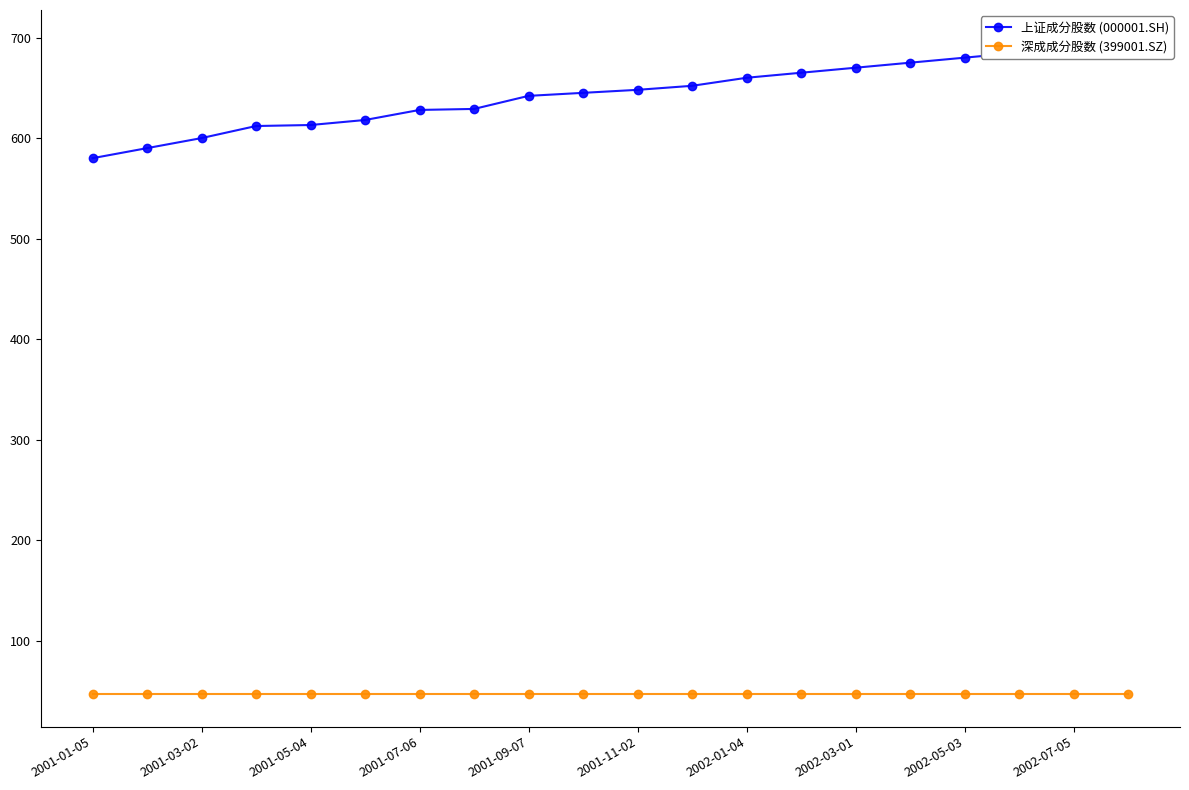

Which series has the largest total across all categories?

上证成分股数 (000001.SH)